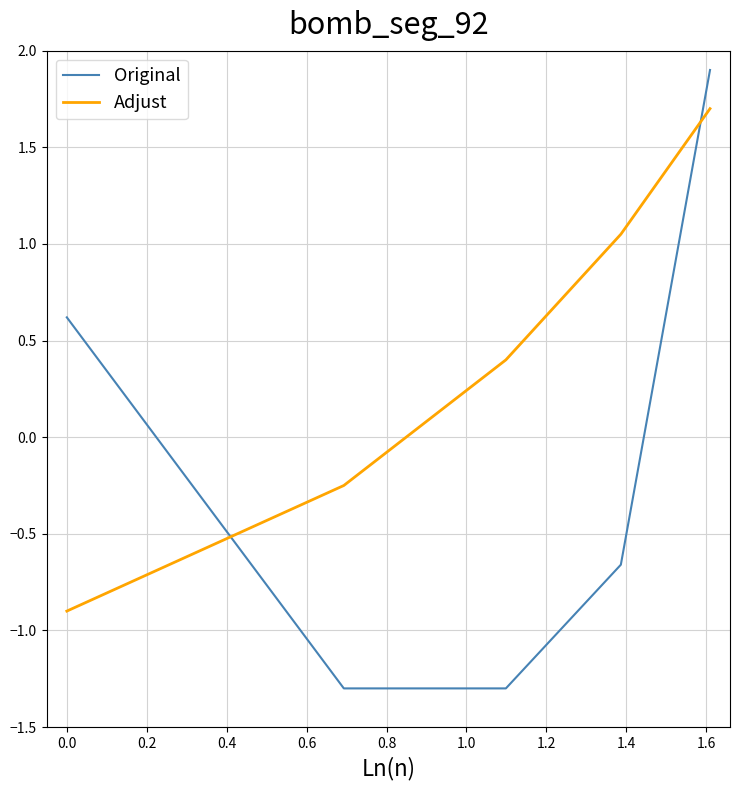

At how many categories does at least one series exceed 0?

4